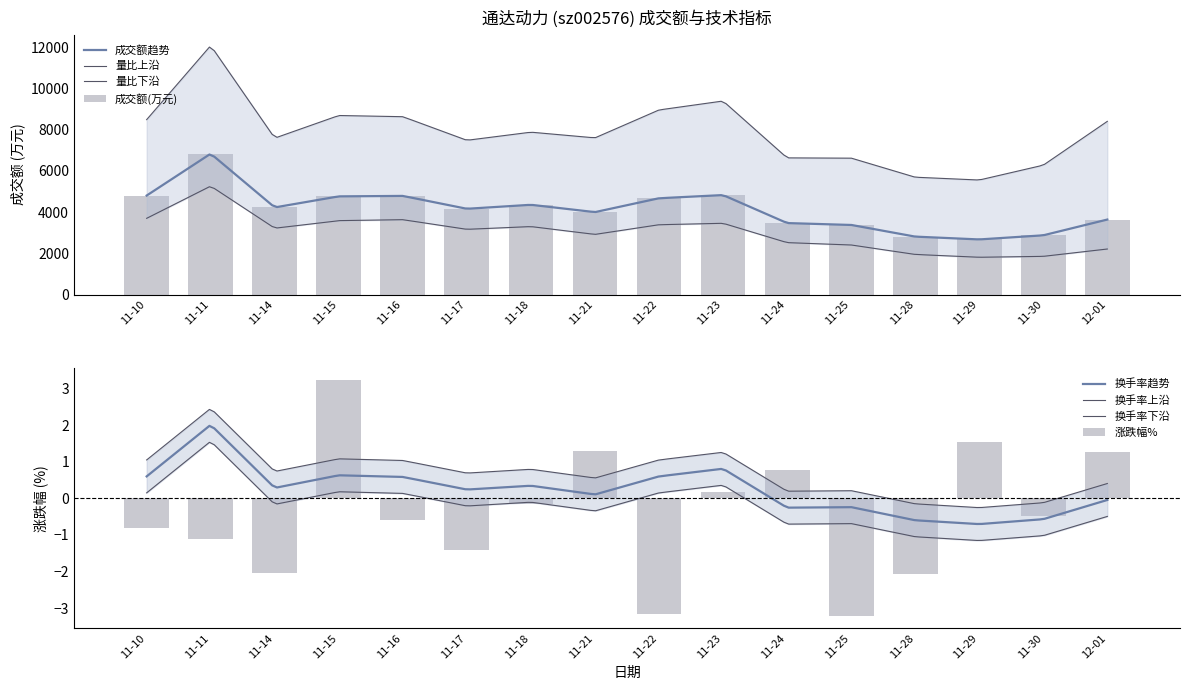

Reading right to left, transcribe all the data shown in this chart.

成交额(万元): 12-01=3636.0	11-30=2872.0	11-29=2672.0	11-28=2809.0	11-25=3376.0	11-24=3466.0	11-23=4823.0	11-22=4669.0	11-21=3996.0	11-18=4352.0	11-17=4158.0	11-16=4782.0	11-15=4760.0	11-14=4224.0	11-11=6830.0	11-10=4800.0
涨跌幅%: 12-01=1.3	11-30=-0.5	11-29=1.5	11-28=-2.1	11-25=-3.2	11-24=0.8	11-23=0.2	11-22=-3.1	11-21=1.3	11-18=-0.1	11-17=-1.4	11-16=-0.6	11-15=3.2	11-14=-2.0	11-11=-1.1	11-10=-0.8